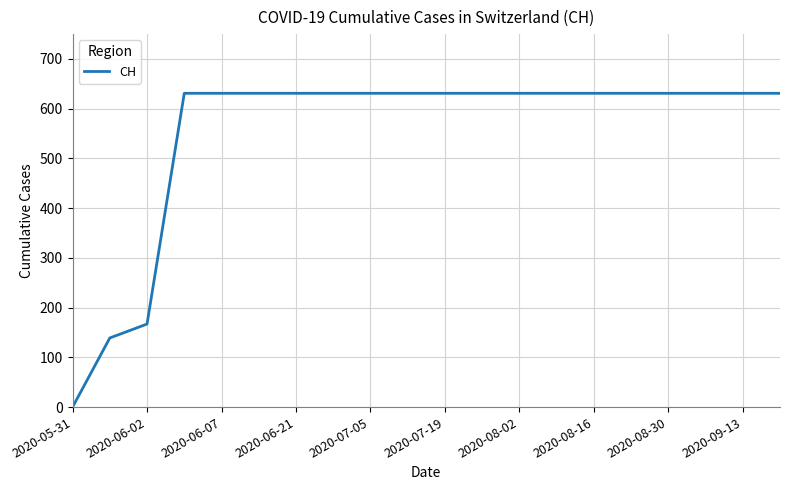

What is the maximum value shown in the chart?

631